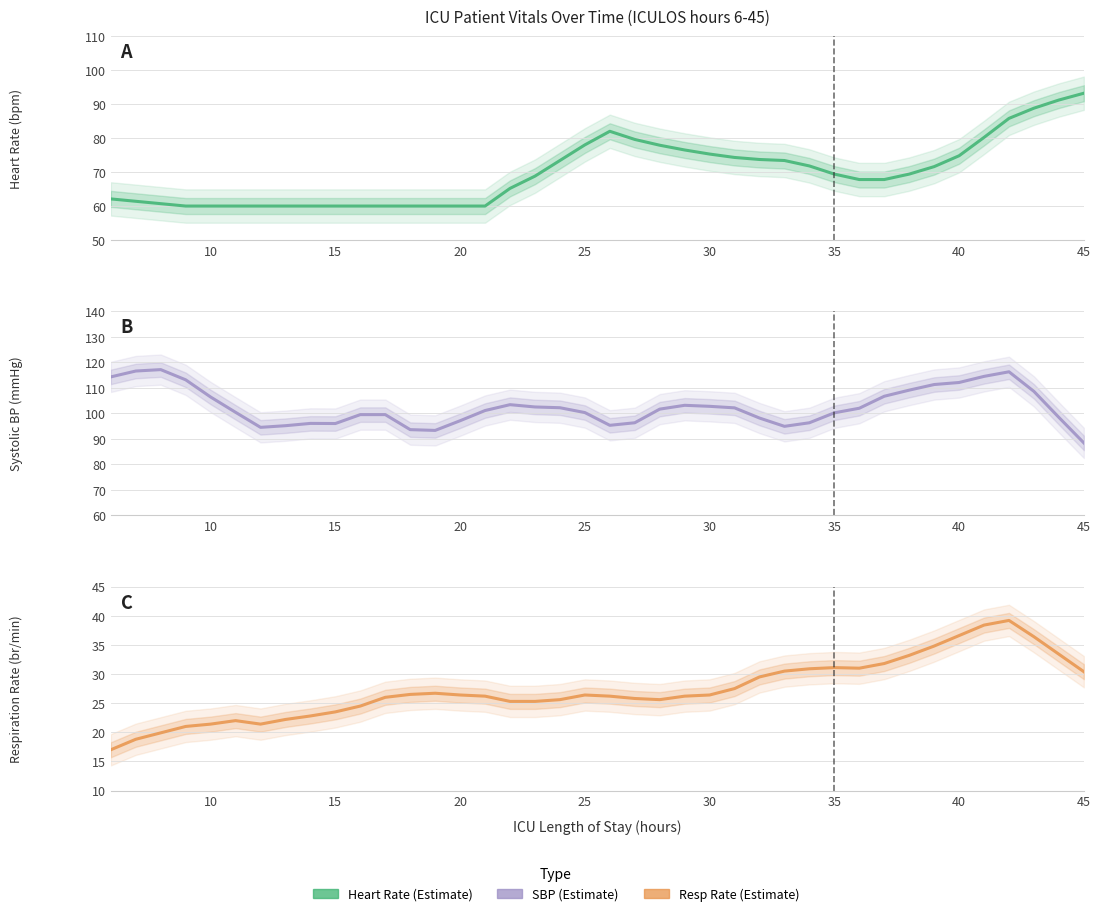

What is the difference between the maximum and minimum values in the Heart Rate (bpm) series?

33.2